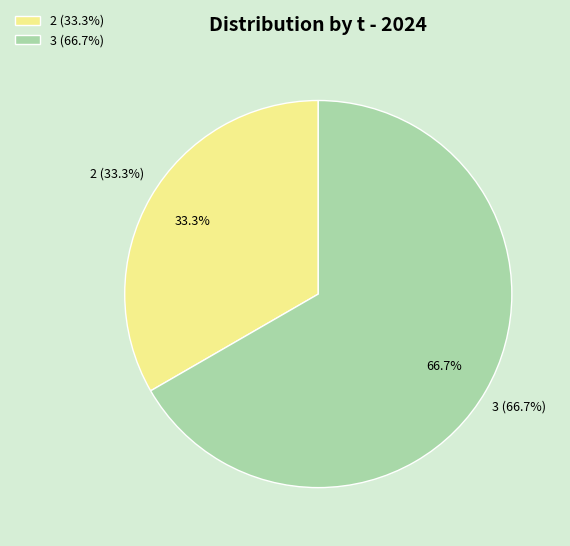

Which slice represents more than half of the pie?

3